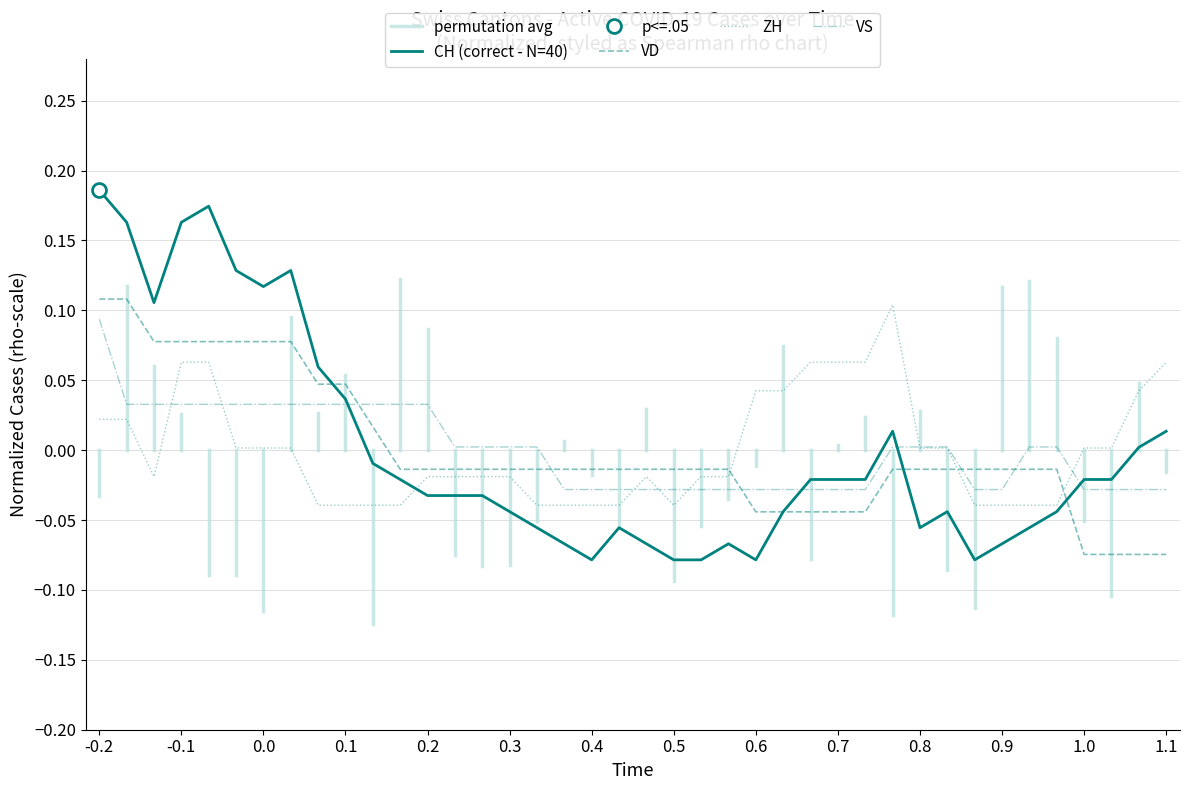

True or false: ZH has a value of -0.0 at 2020-06-13.

True